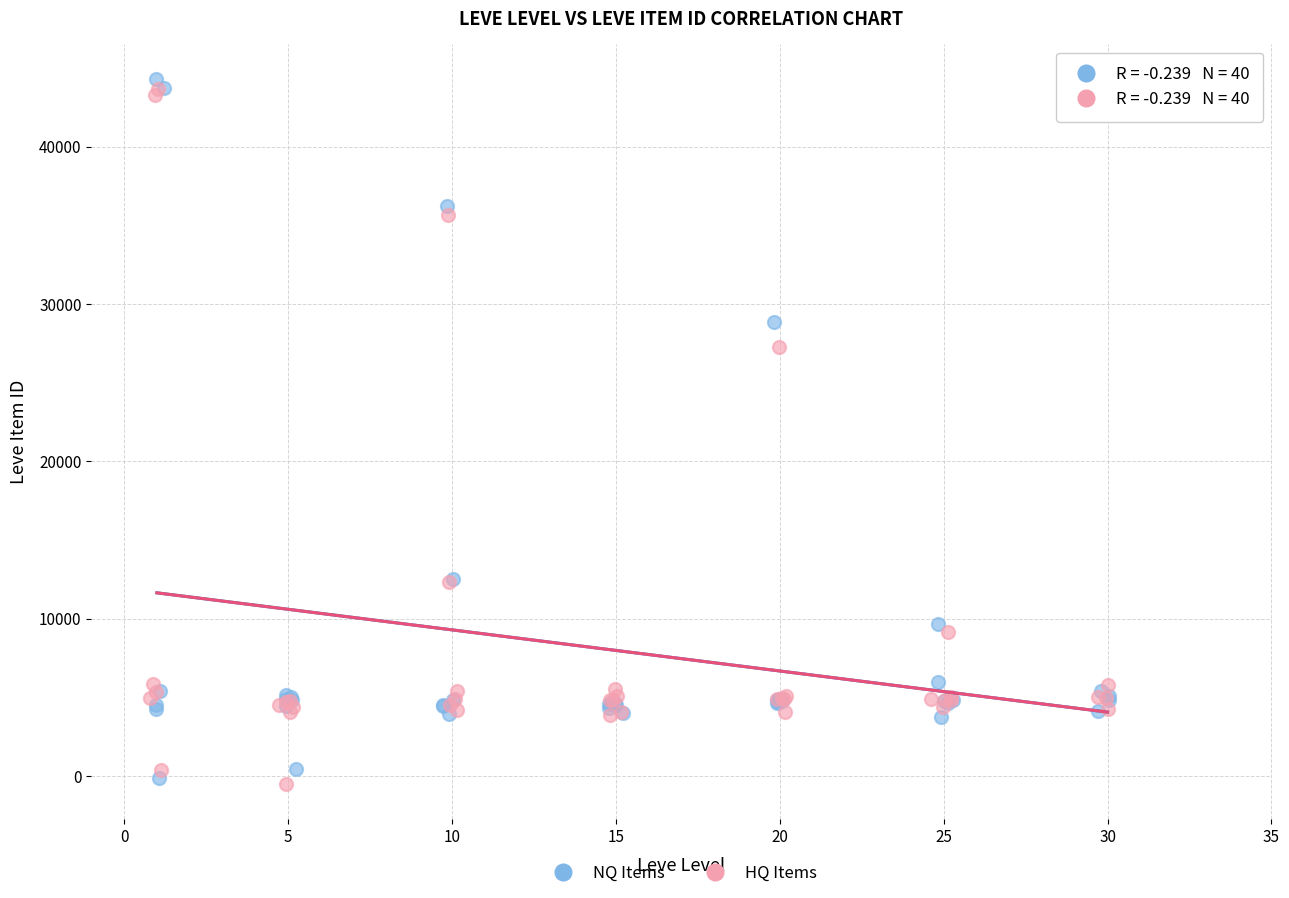

What are all the series names shown in the legend?

NQ Items, HQ Items